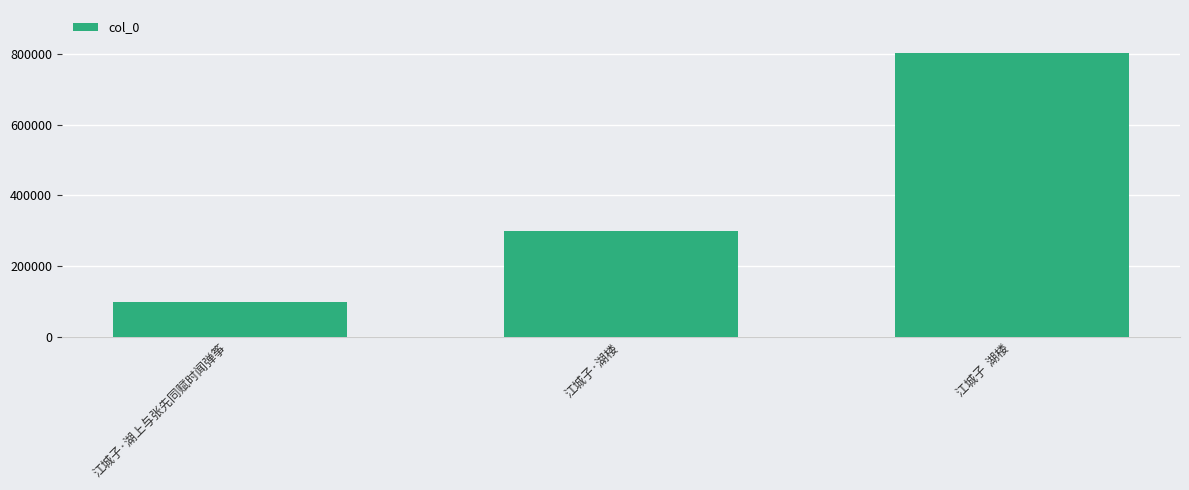

What is the label of the 3rd bar from the left?

江城子  湖楼